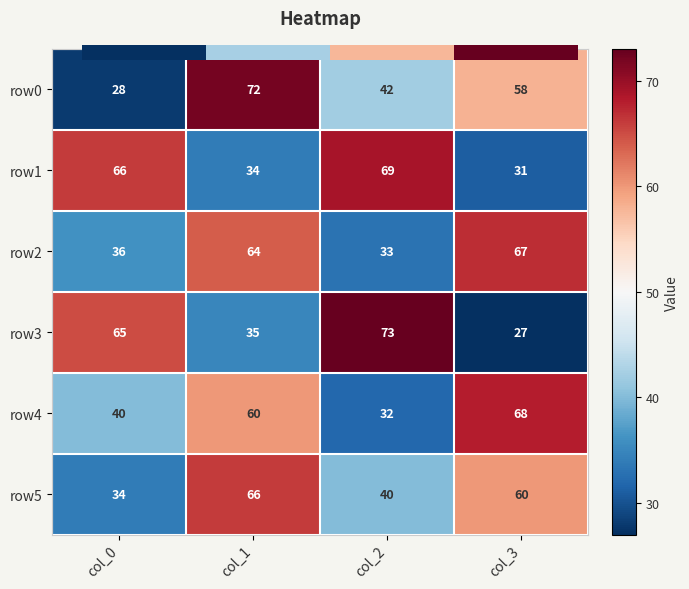

What is the total value across all series at col_0?

269